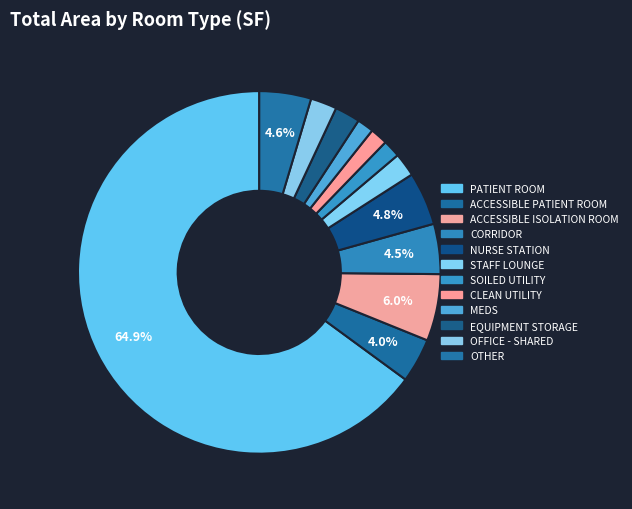

True or false: EQUIPMENT STORAGE accounts for 1% of the total.

False